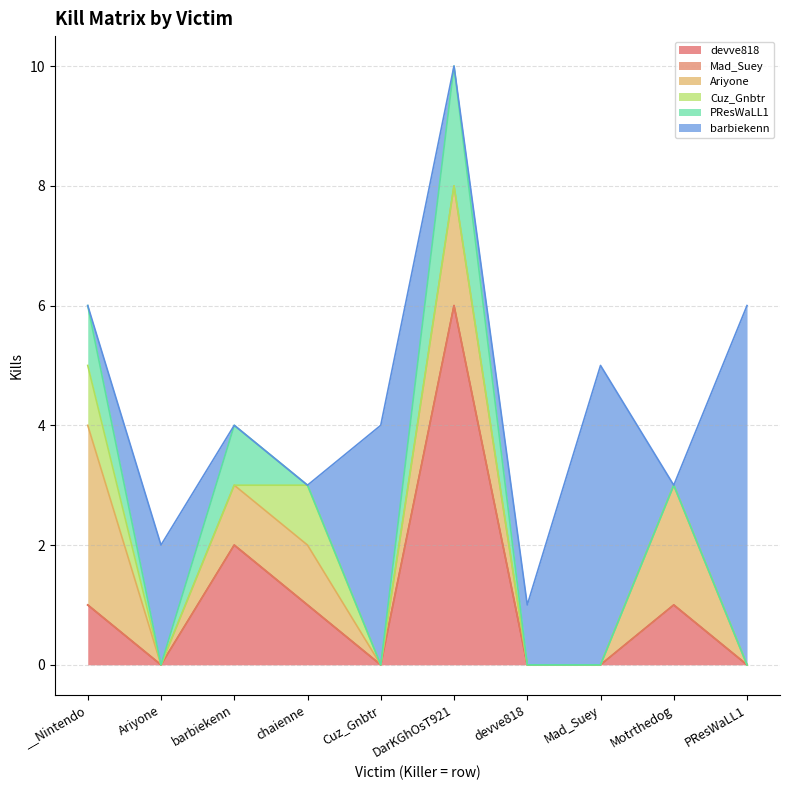

How many distinct data groups are displayed?

6